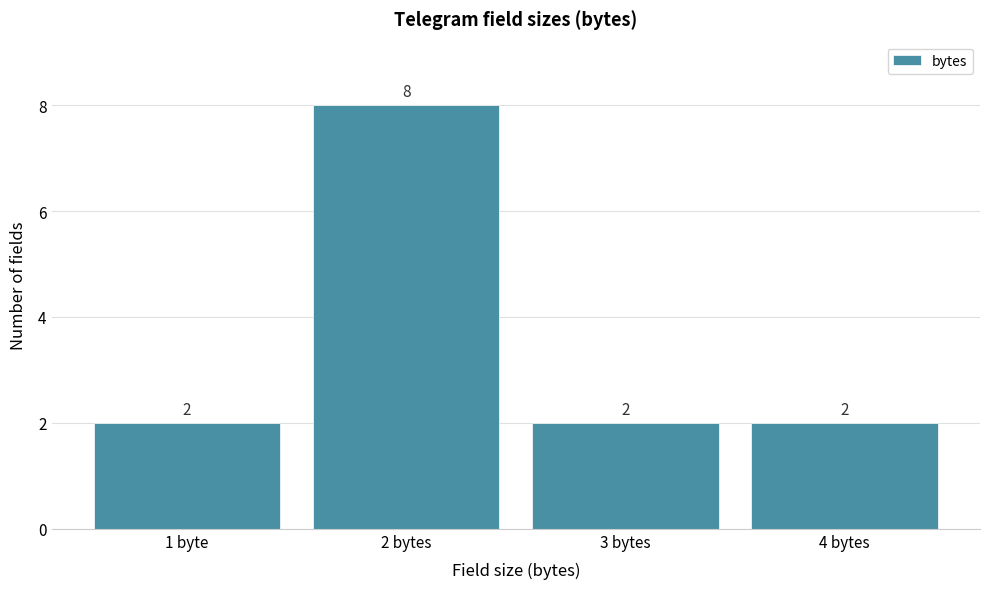

Reading right to left, extract all data points from this chart.

2	2	8	2